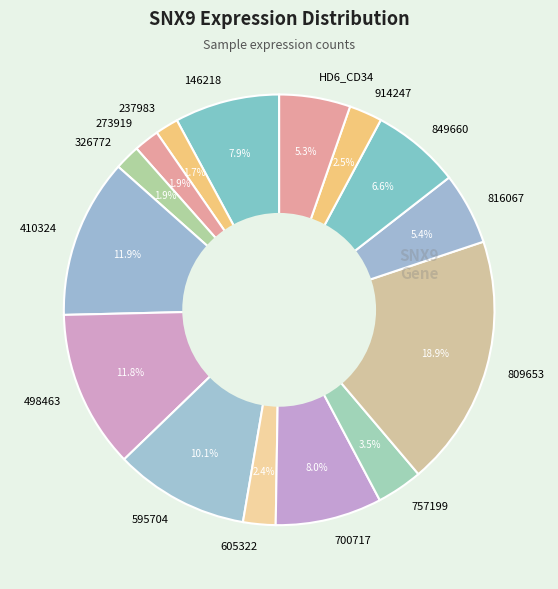

To the nearest percent, what portion does 146218 represent?

8%